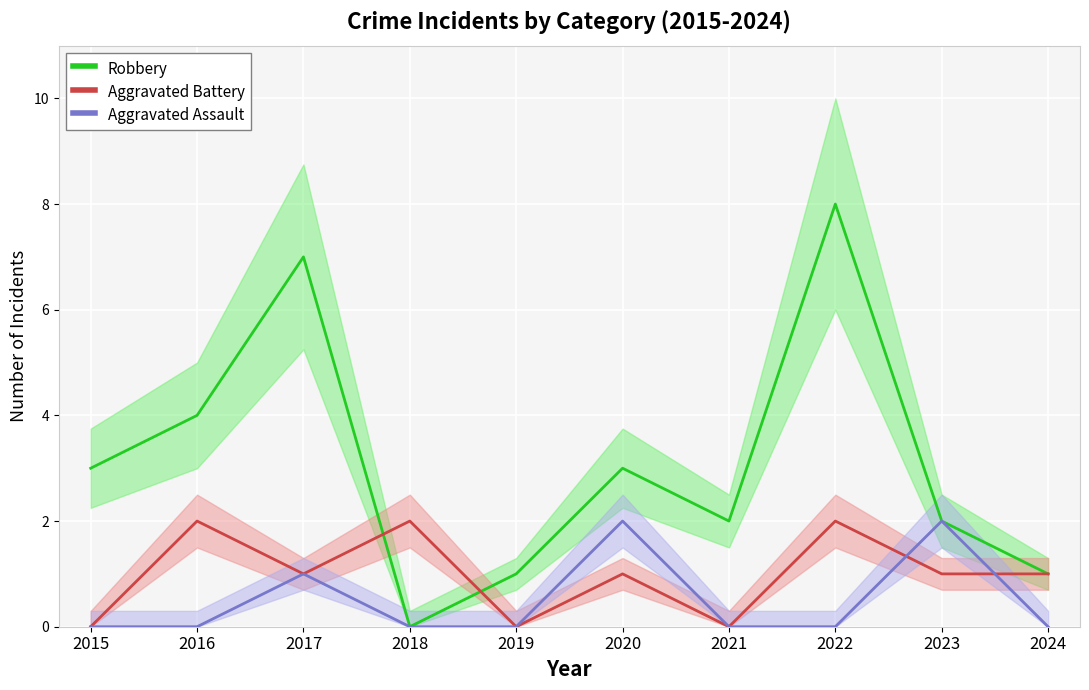

Is it true that Aggravated Assault equals -1 at 2024?

False